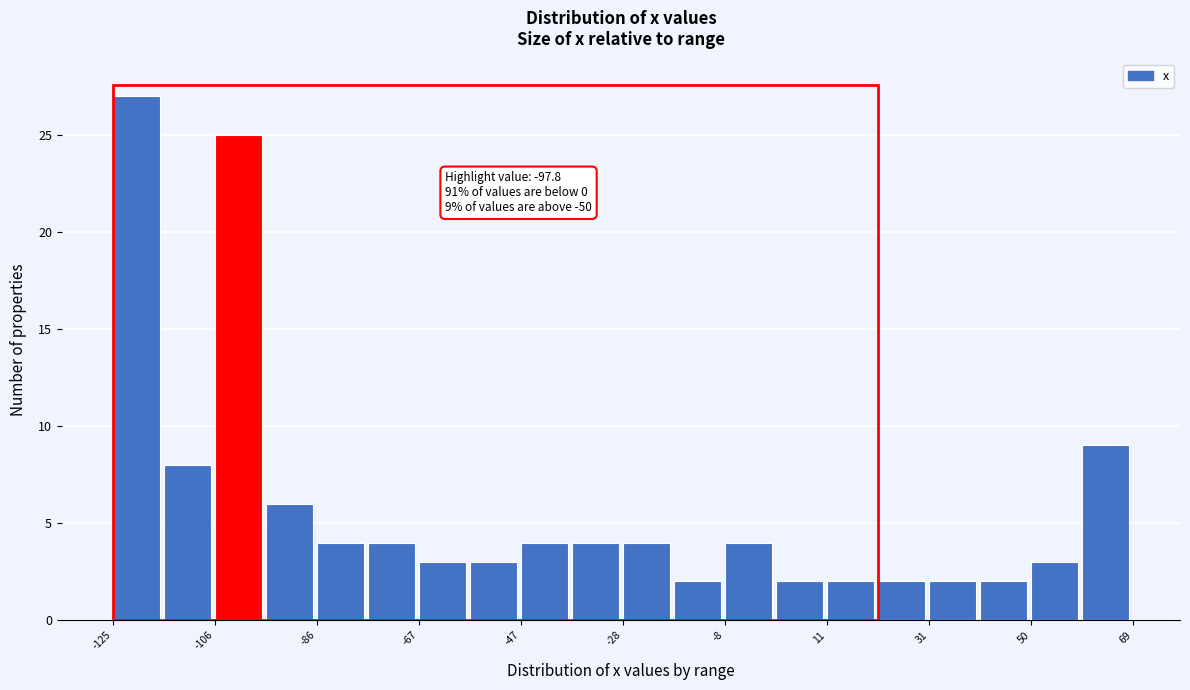

Which range on the x-axis has the tallest bar?

-124 to -116